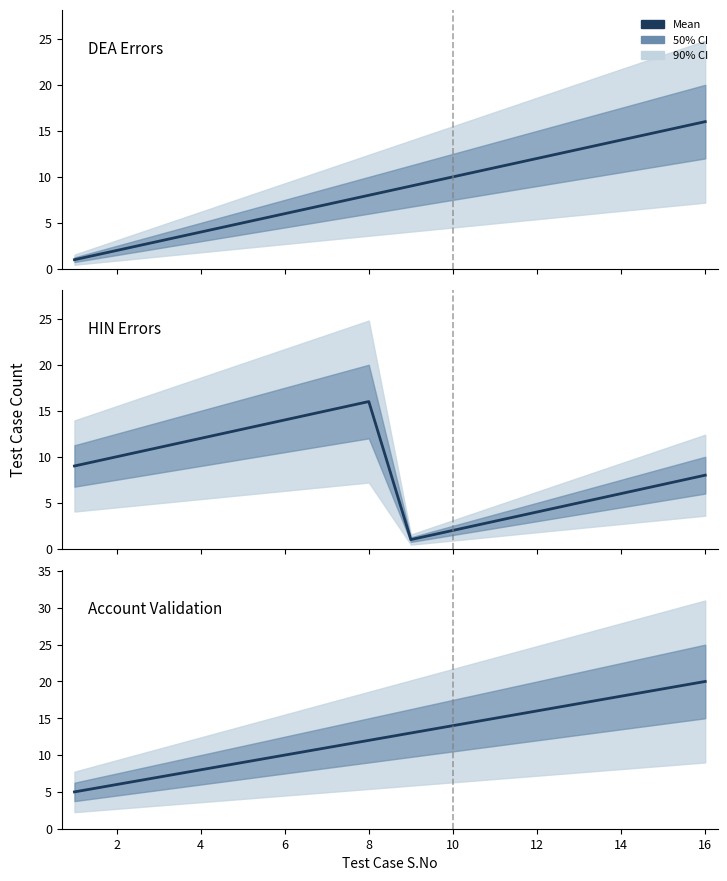

Which has a higher value, 10 or 11?

11